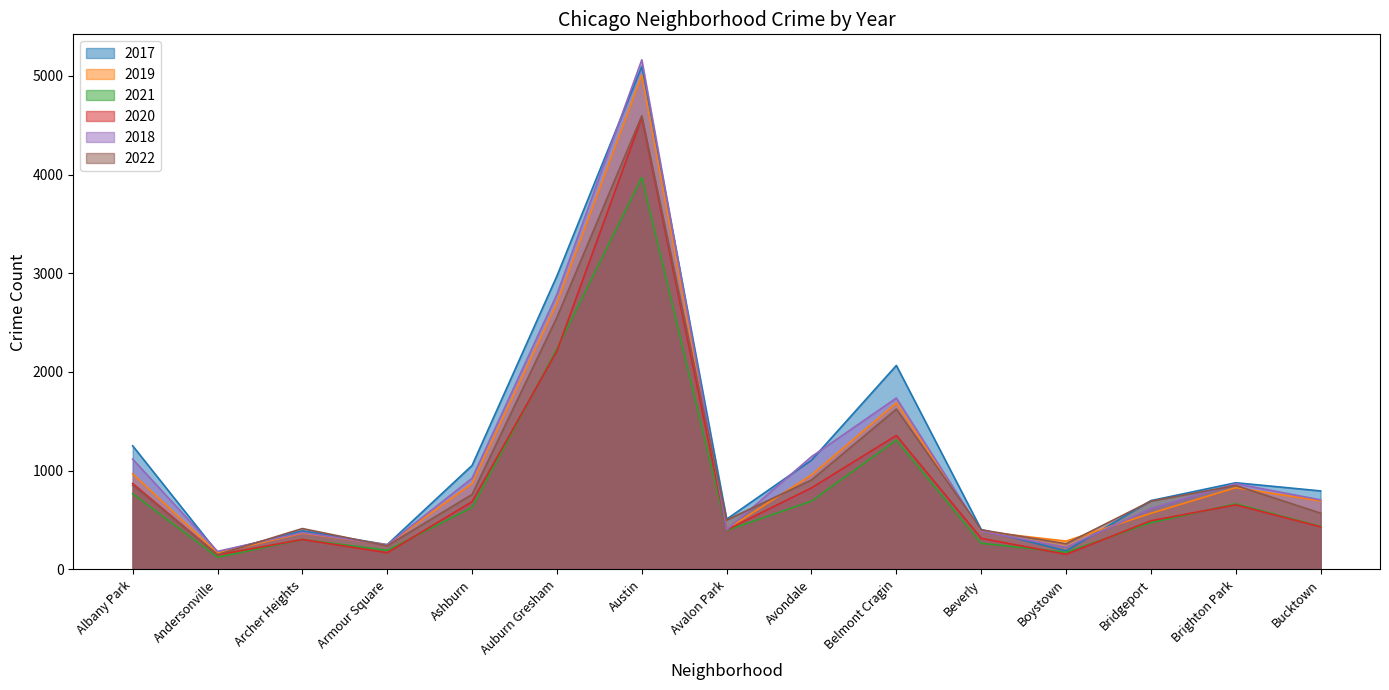

Which series has the widest spread of values?

2018